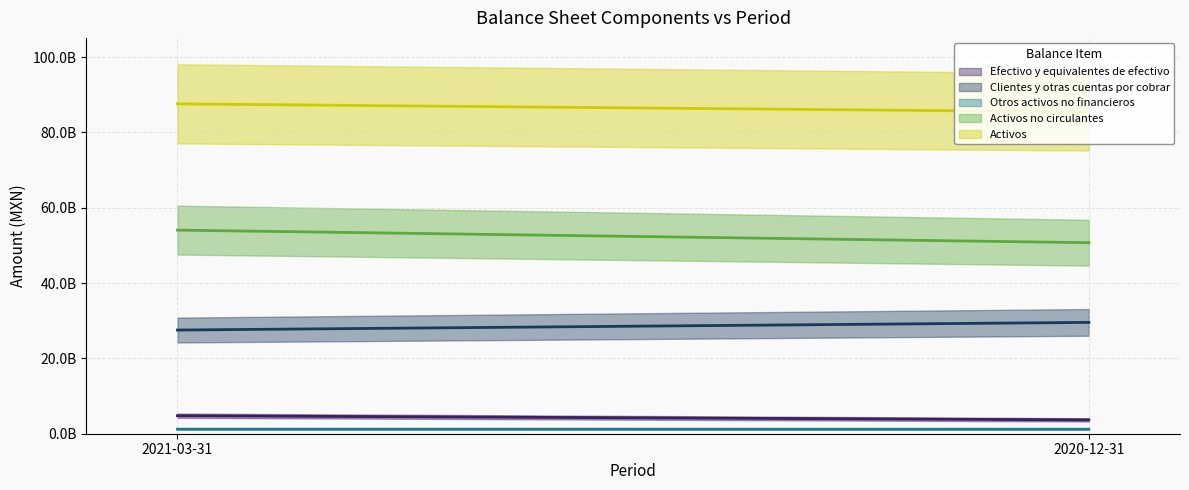

Reading left to right, transcribe all the data shown in this chart.

Efectivo y equivalentes de efectivo: 4785216000	3670283000
Clientes y otras cuentas por cobrar: 27536331000	29566707000
Otros activos no financieros: 1208935000	1206931000
Activos no circulantes: 54074288000	50729367000
Activos: 87604770000	85459782000